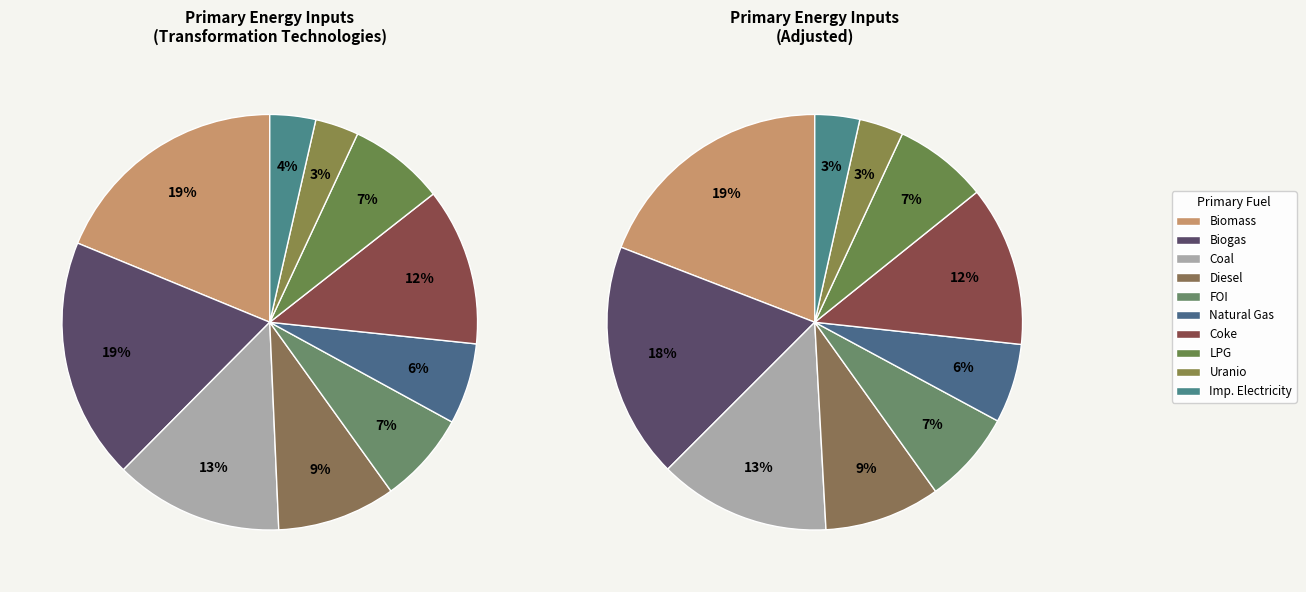

What portion of the pie excludes Primary - Imported Electricity?

96.4%